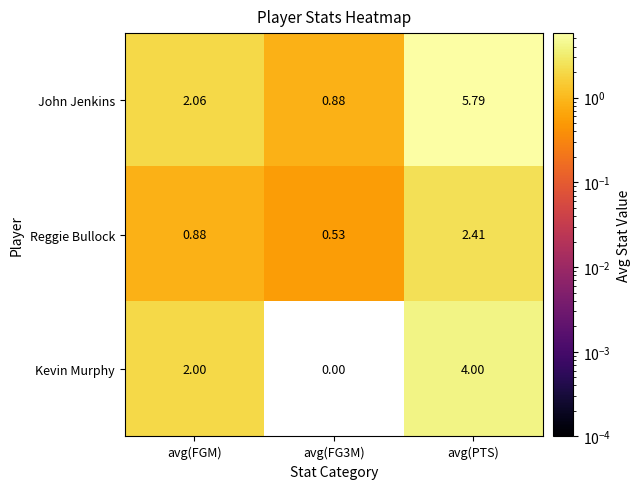

How many positive values does the Kevin Murphy series have?

2